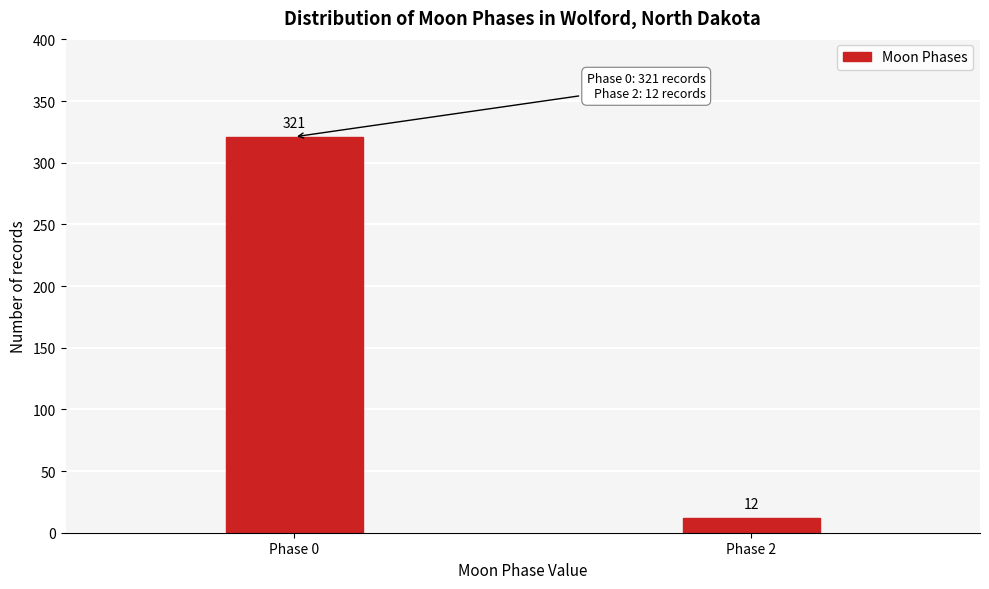

Reading left to right, what are all the values shown in this chart?

321	12